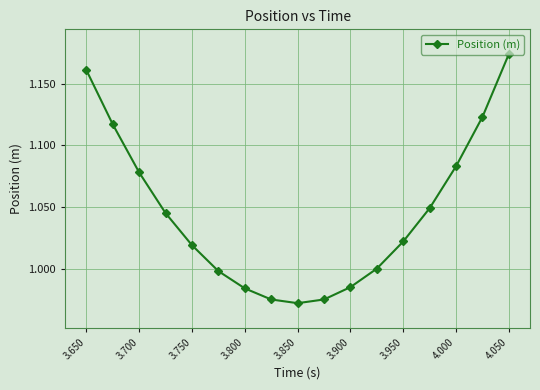

What is the sum of all values?

17.8